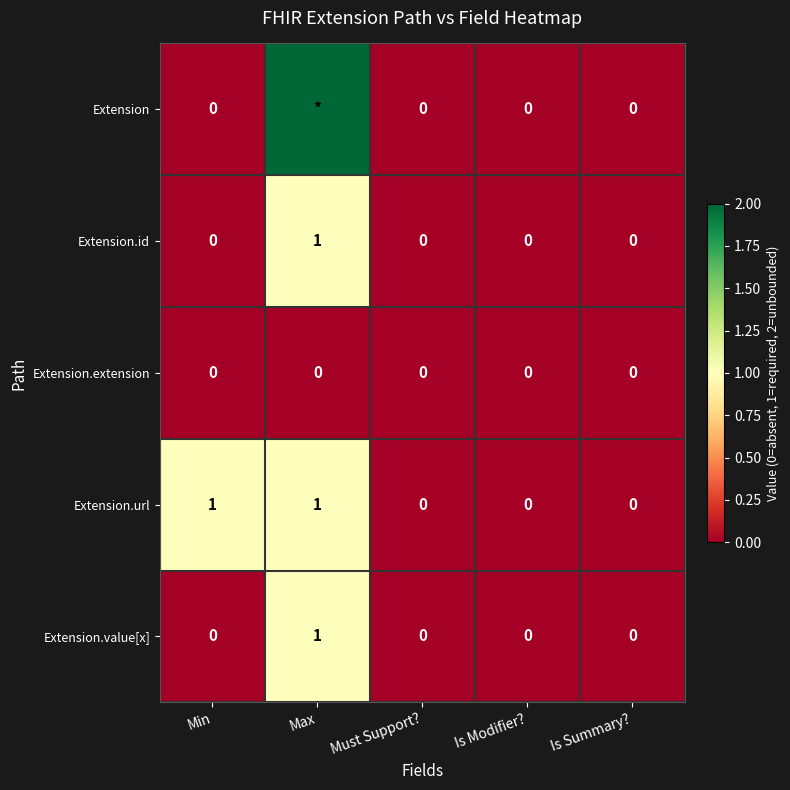

Which has a higher value, Max or Is Summary??

Max